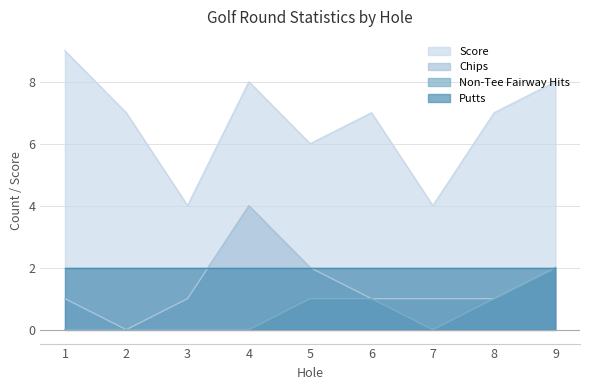

At which label is Score closest to 6?

5